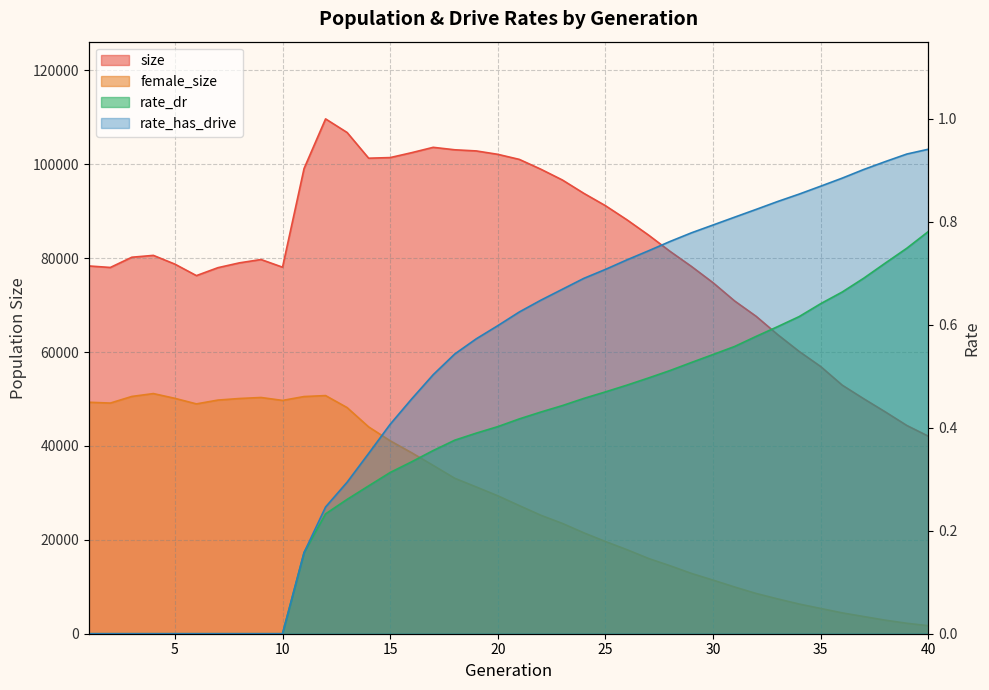

What is the spread (max minus min) of values at 9?

79700.0